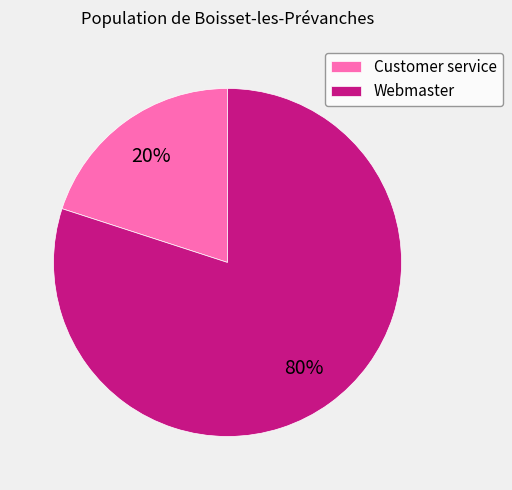

Is it true that Webmaster is 93% of the pie?

False